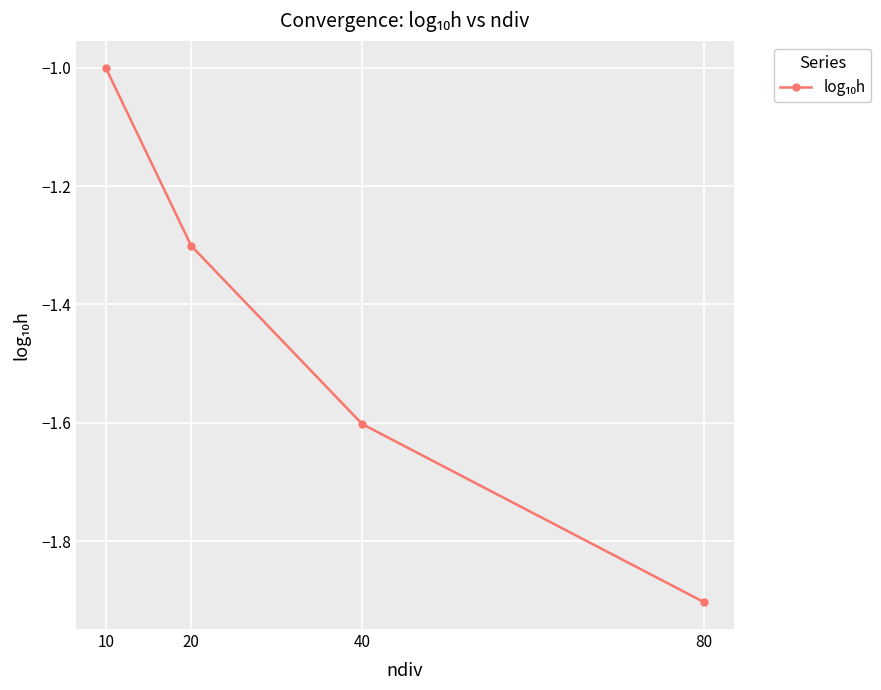

Is it true that the value at 80 is -1.9?

True